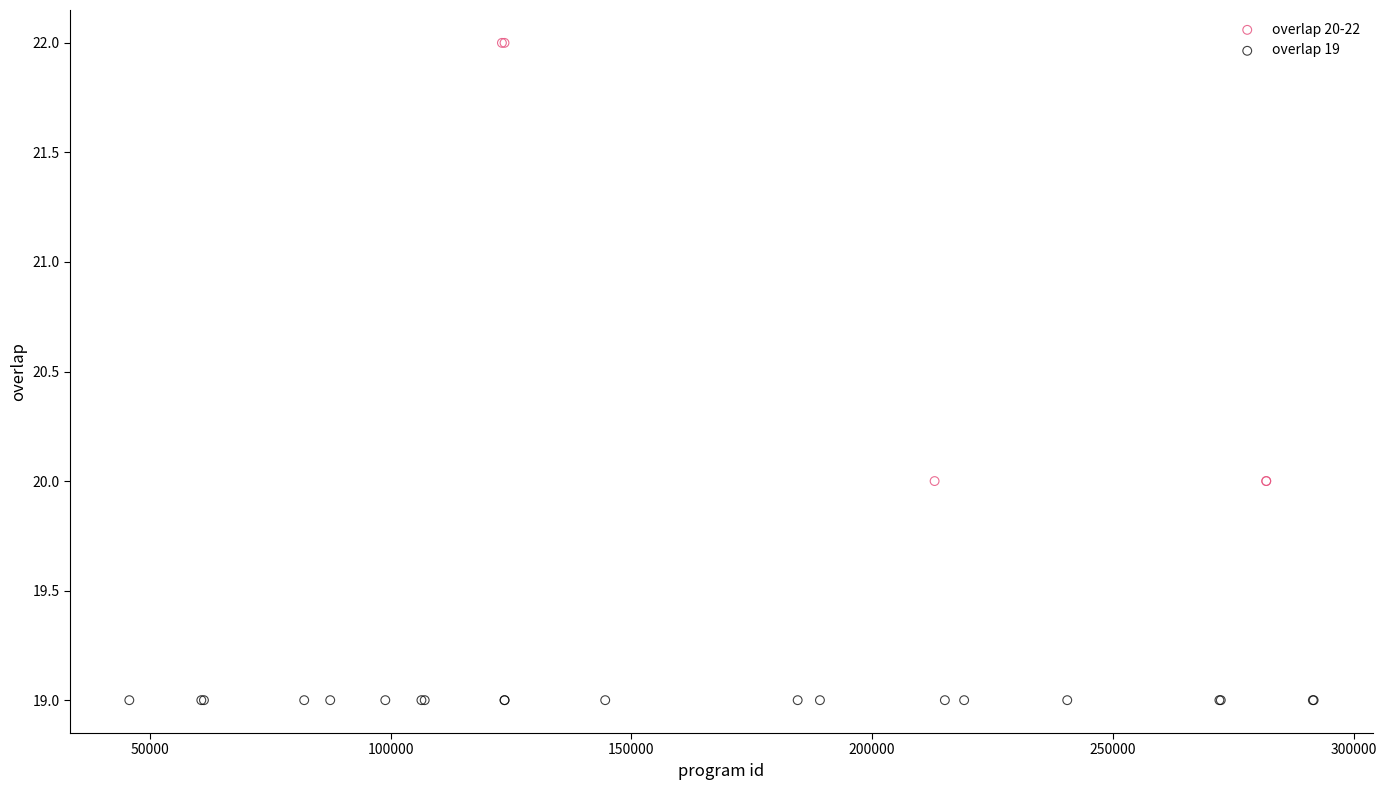

Which series contains the lowest Y value?

overlap 19